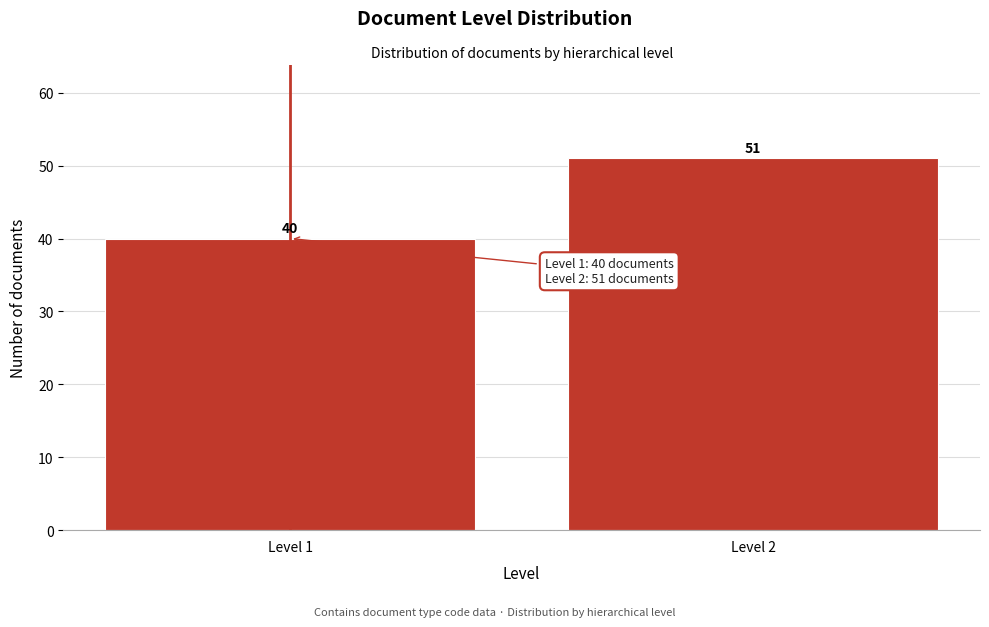

Reading left to right, list all the values displayed in this chart.

40	51